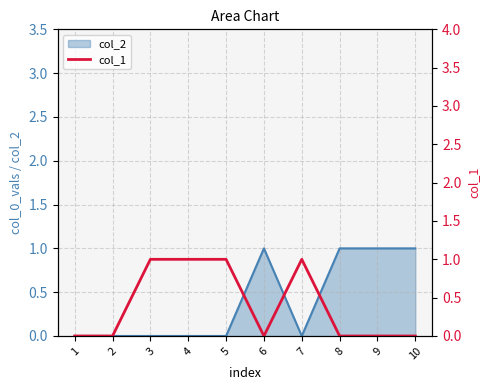

At which category does the data reach its first local peak?

7